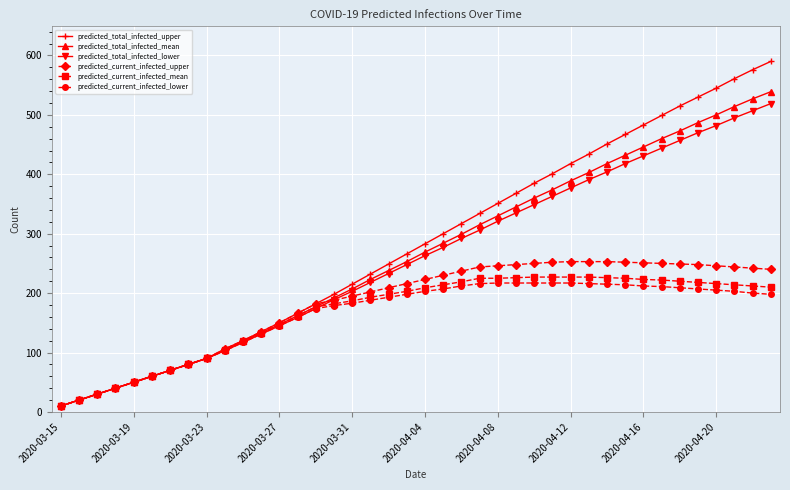

Which series has the widest spread of values?

predicted_total_infected_upper